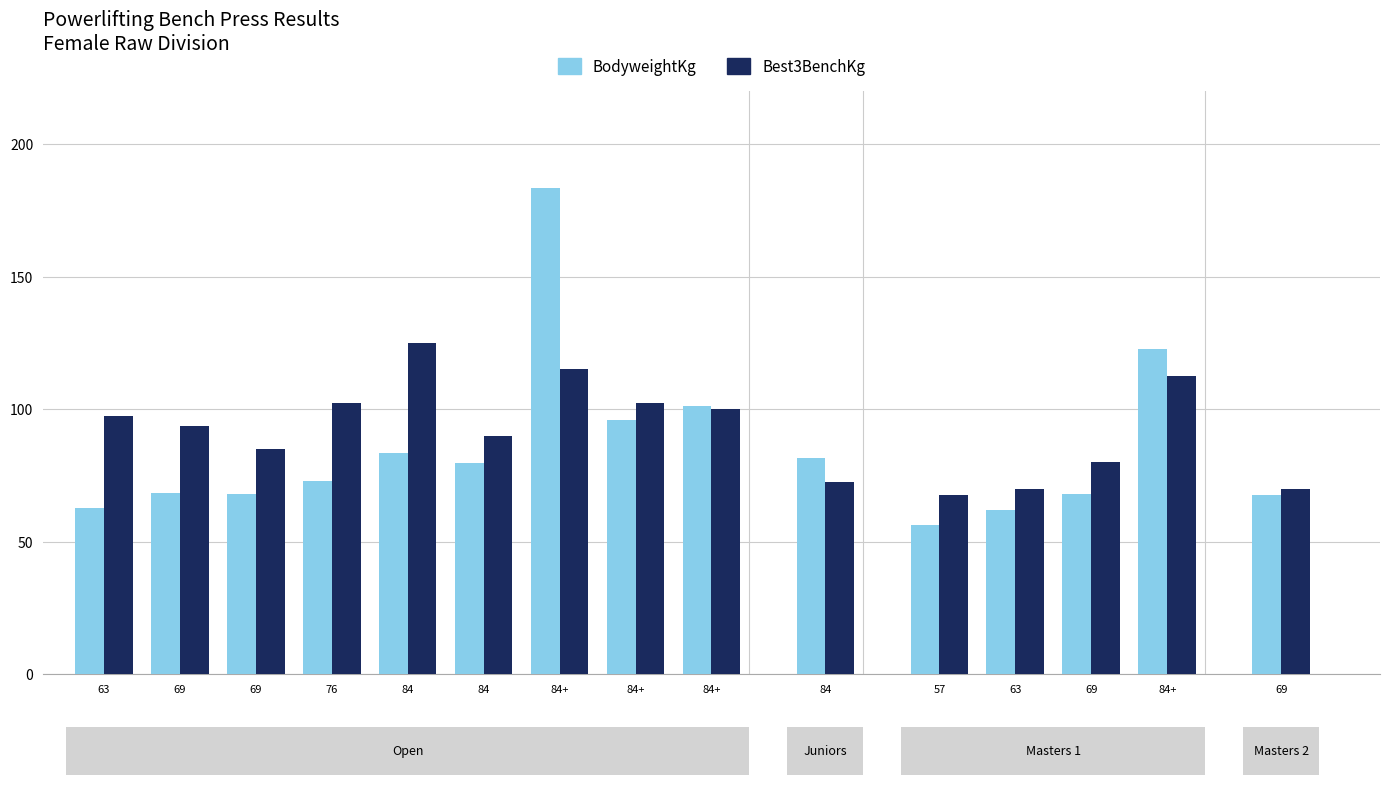

What are all the series names shown in the legend?

BodyweightKg, Best3BenchKg